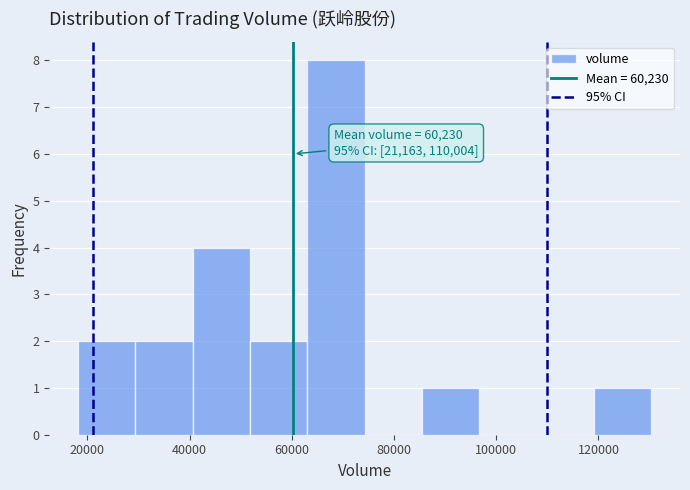

Over which range of the x-axis is the bar tallest?

64000 to 74000